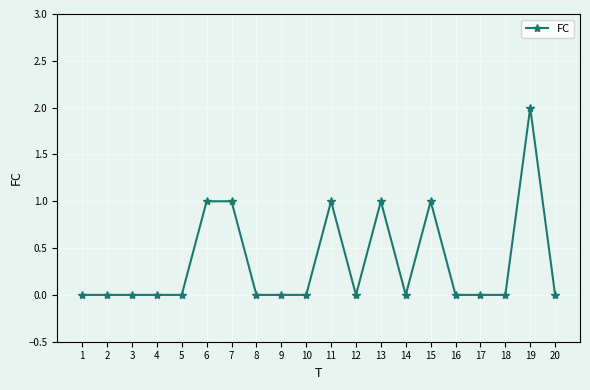

Reading left to right, list all the values displayed in this chart.

0	0	0	0	0	1	1	0	0	0	1	0	1	0	1	0	0	0	2	0